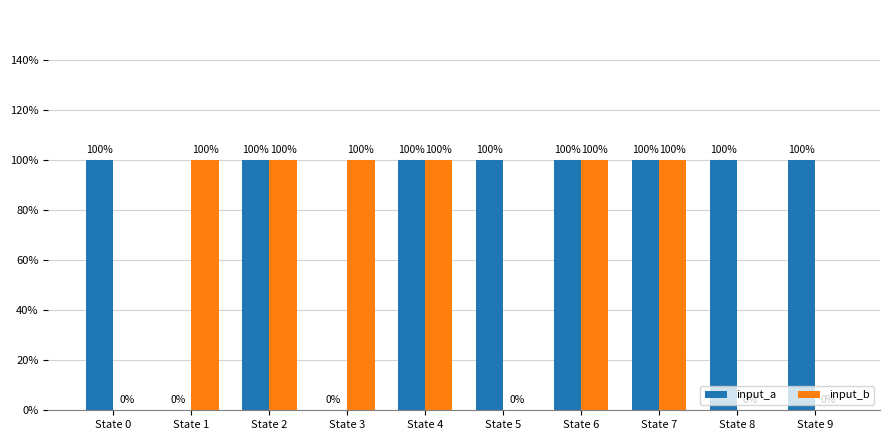

What are all the series names shown in the legend?

input_a, input_b